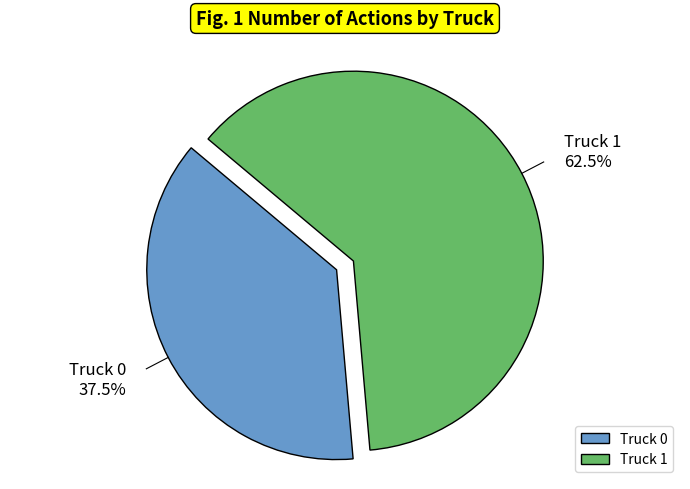

Is Truck 0 the majority of the pie?

No